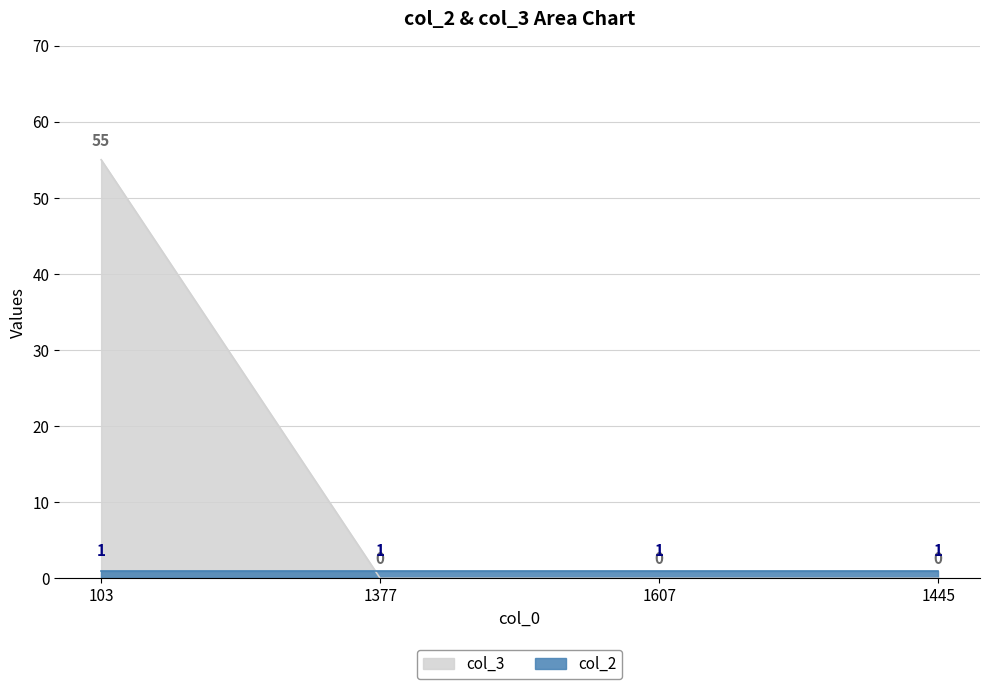

How many values exceed 0?

1